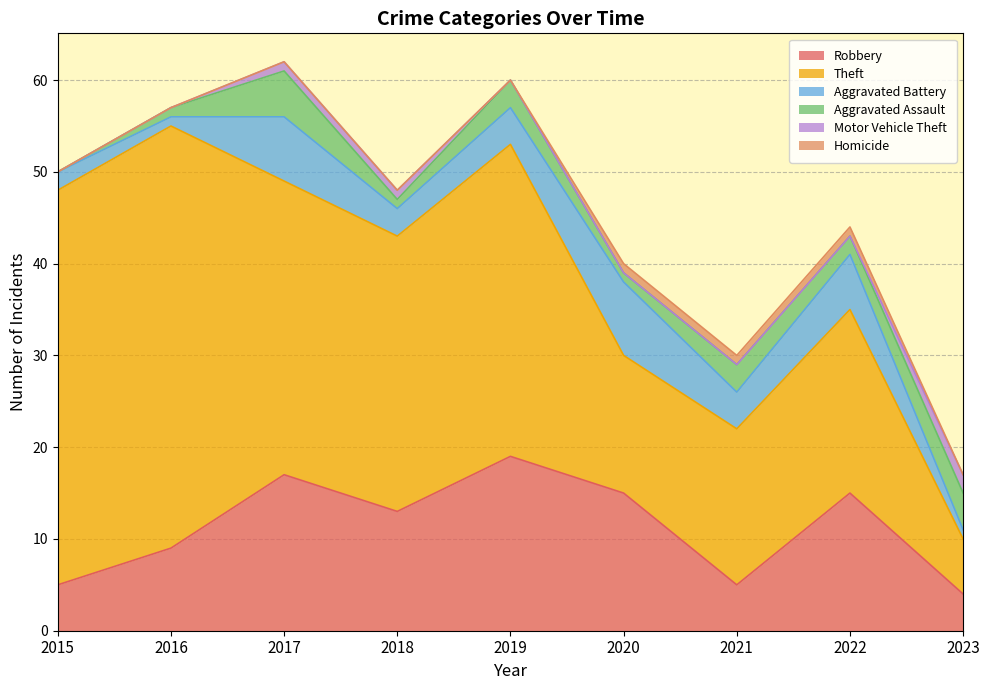

At 2016, list the series in order from smallest to largest.

Motor Vehicle Theft, Homicide, Aggravated Battery, Aggravated Assault, Robbery, Theft